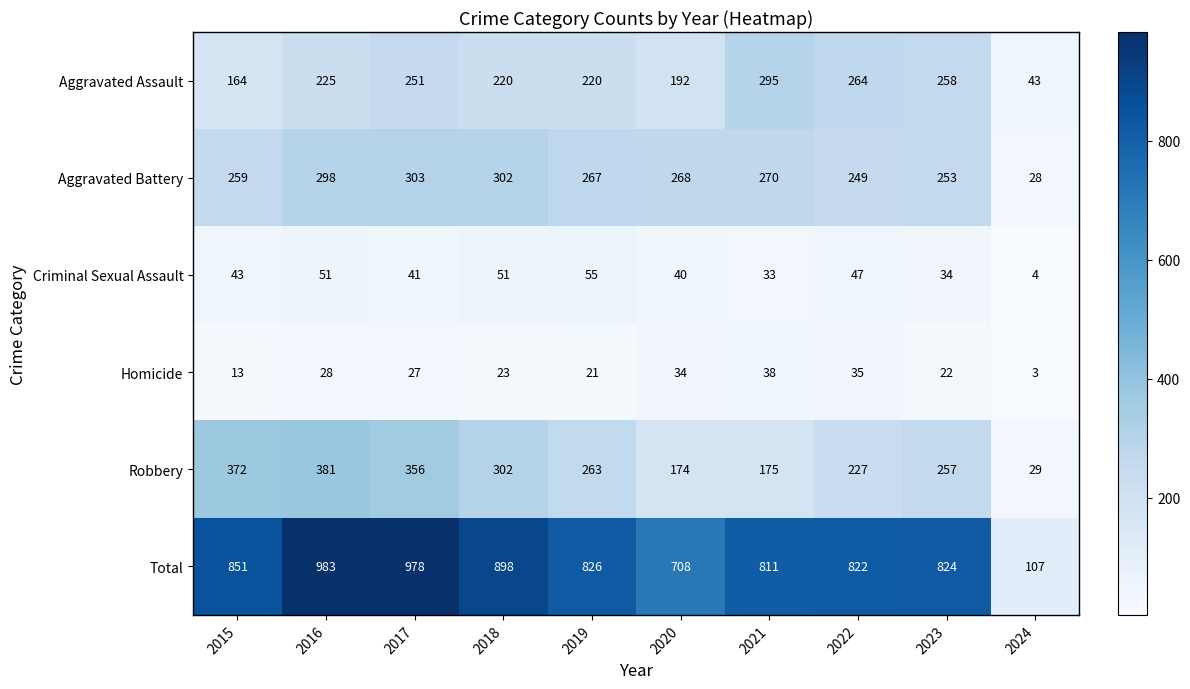

Which series changed the most between 2018 and 2019?

Total